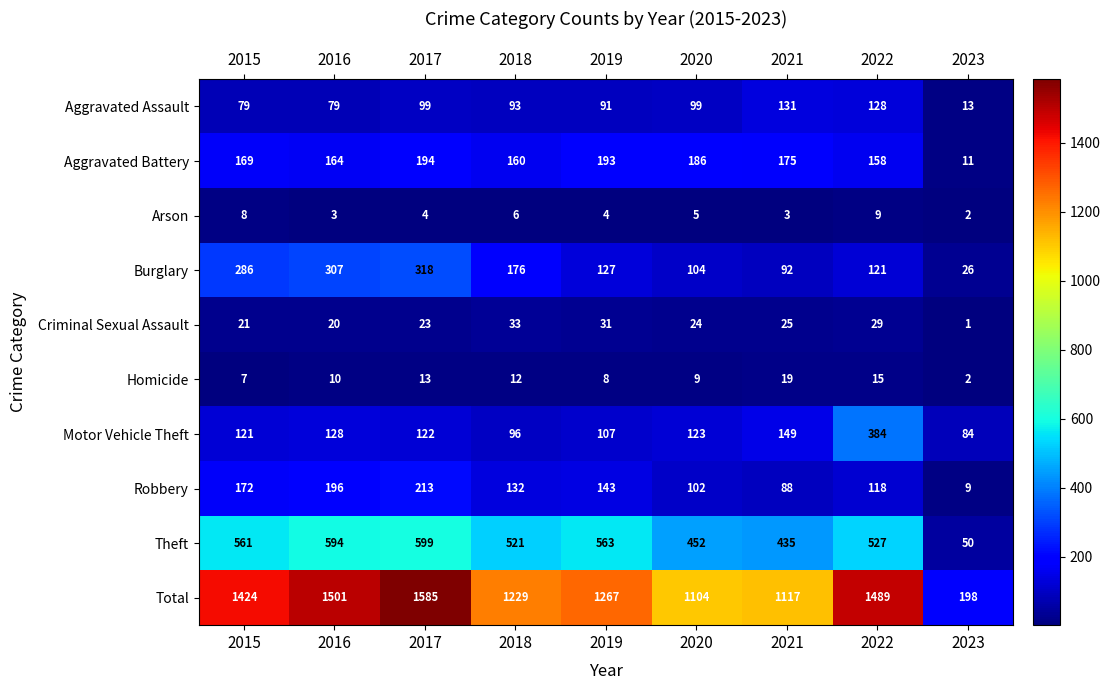

What is the difference between the second highest and second lowest values in the Homicide series?

8